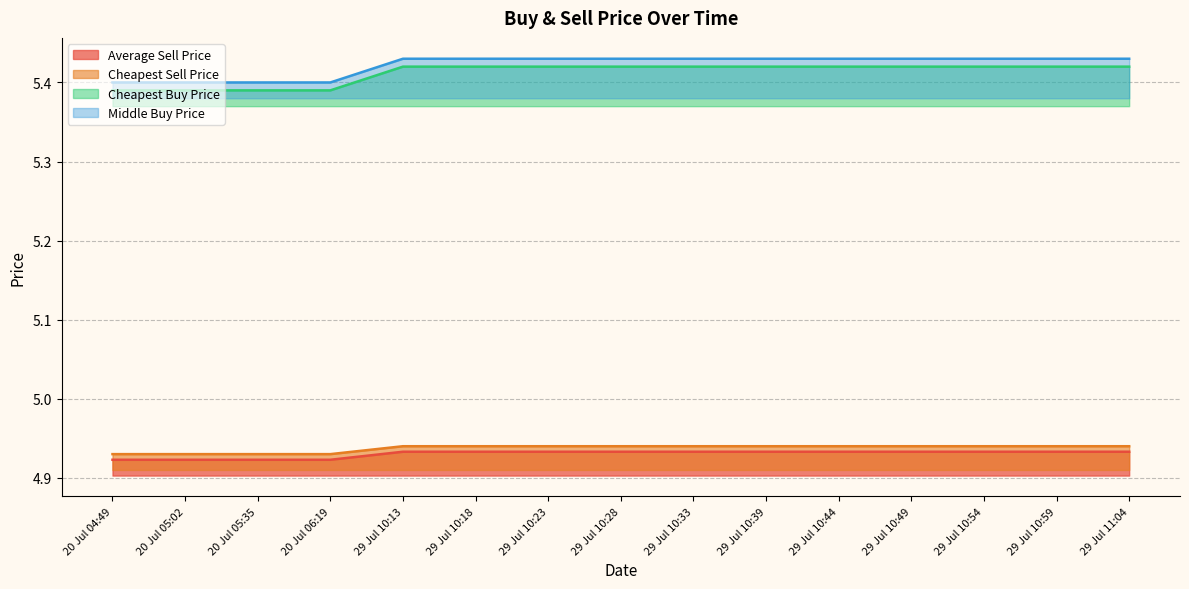

What are all the series names shown in the legend?

Average Sell Price, Cheapest Sell Price, Cheapest Buy Price, Middle Buy Price